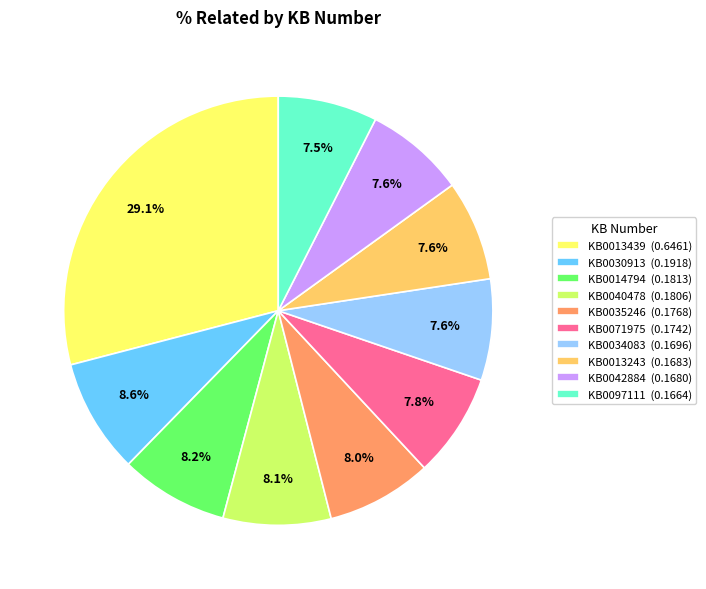

Combined, do KB0071975 (0.1742) and KB0014794 (0.1813) account for over 50%?

No